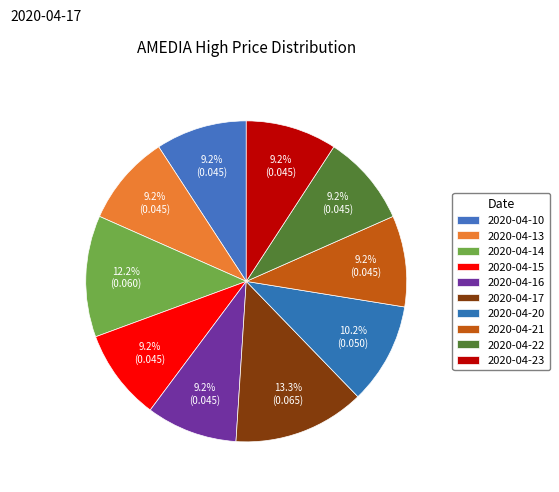

How many segments does this pie chart have?

10